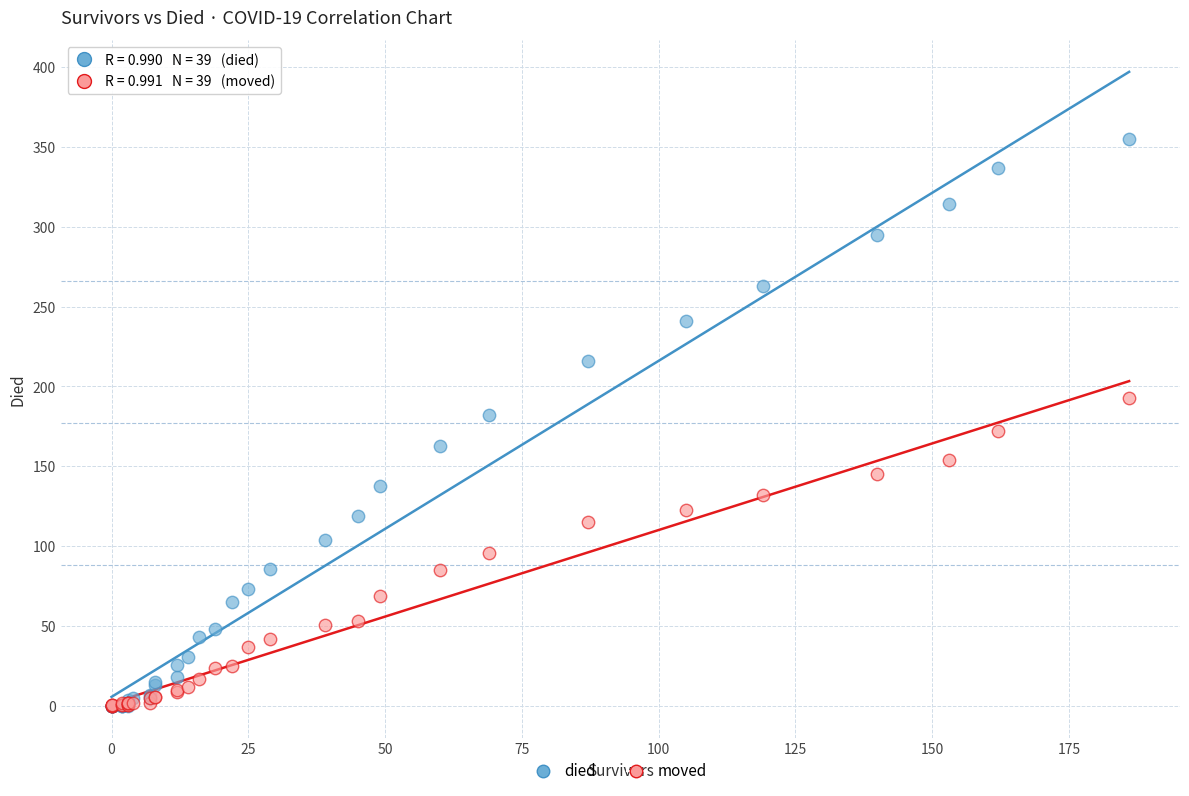

Which series reaches the maximum Y coordinate?

died